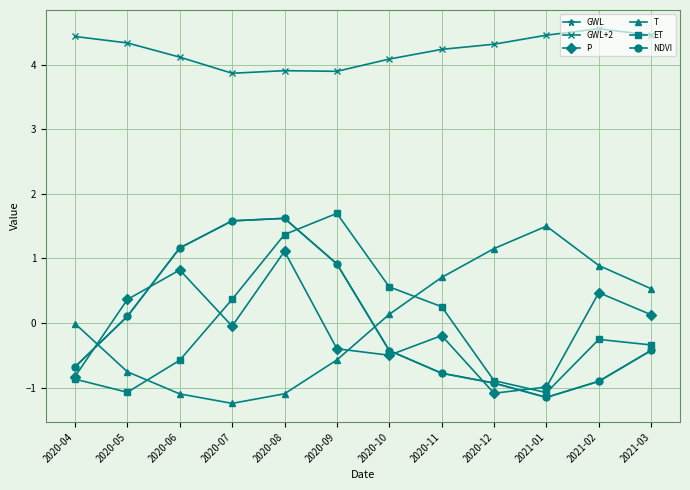

Is it true that P equals 0.1 at 2021-03?

True